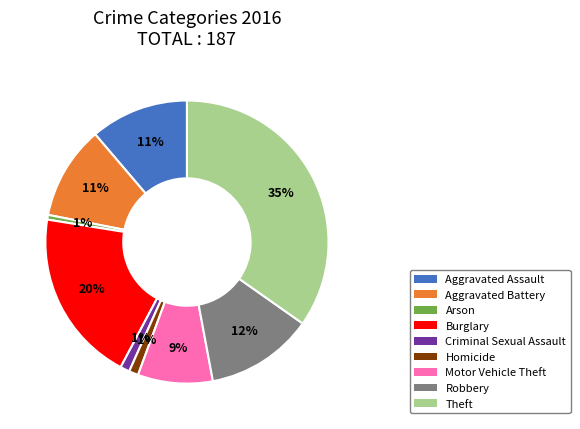

Is it true that Motor Vehicle Theft is 1% of the pie?

False